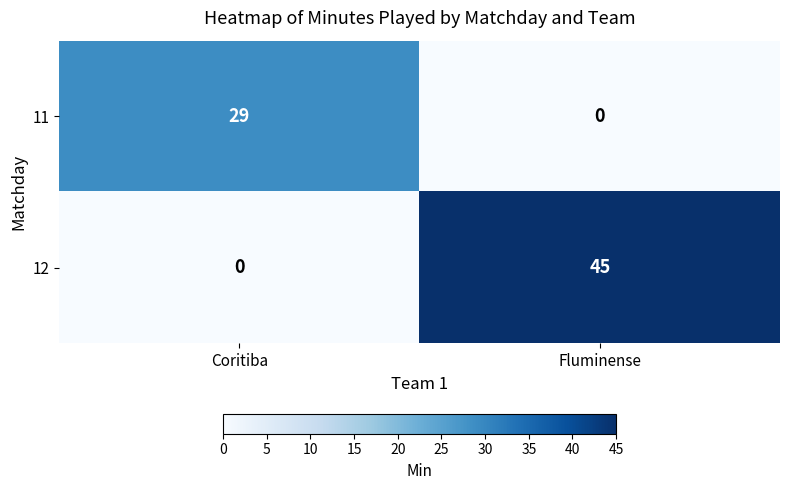

True or false: 11 has a value of 0 at Fluminense.

True